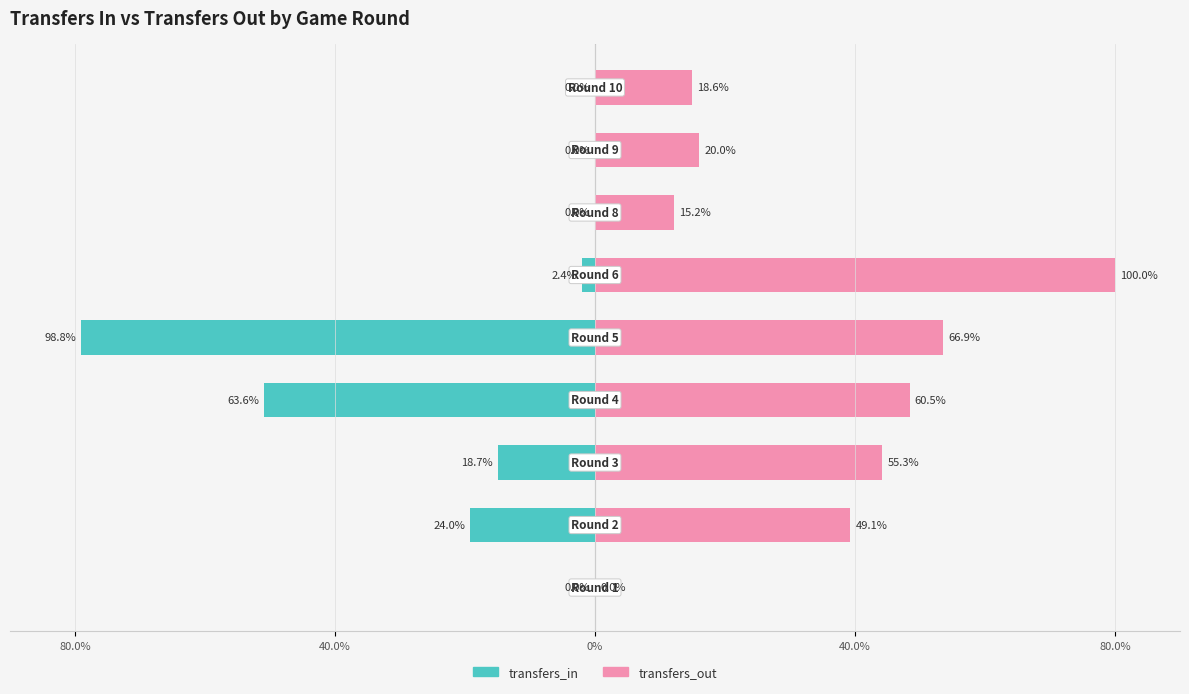

List the series in order of their overall mean, highest first.

transfers_out, transfers_in